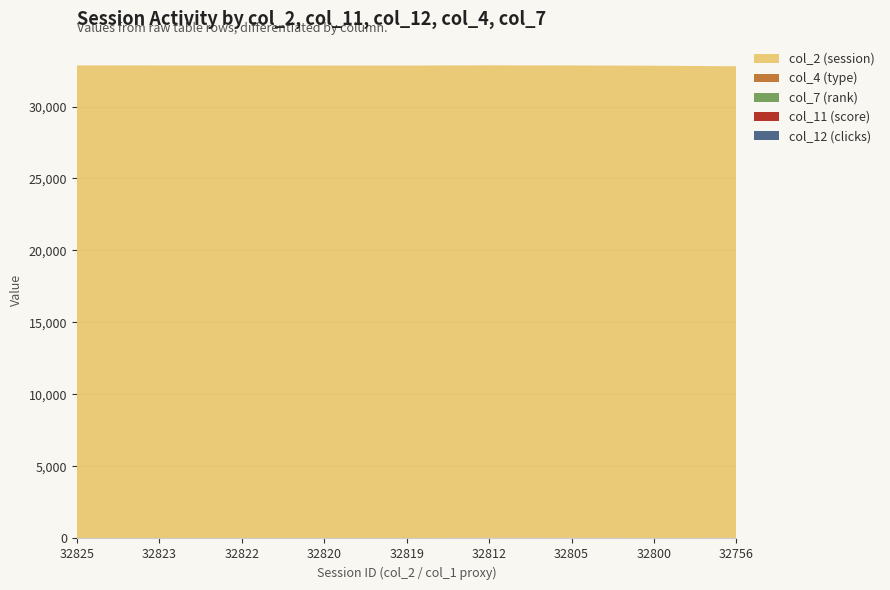

Reading right to left, list all the values displayed in this chart.

col_12 (clicks): 4	5	11	24	2	2	4	4	3
col_11 (score): 21	15	20	10	8	8	8	8	15
col_7 (rank): 3	3	3	3	3	3	3	3	3
col_4 (type): 11	11	11	11	11	11	11	11	11
col_2 (session): 32756	32800	32805	32812	32819	32820	32822	32823	32825